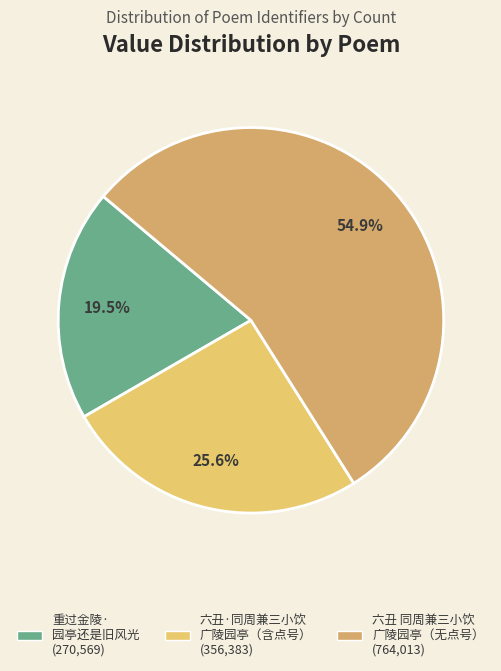

Count the number of slices in the pie.

3